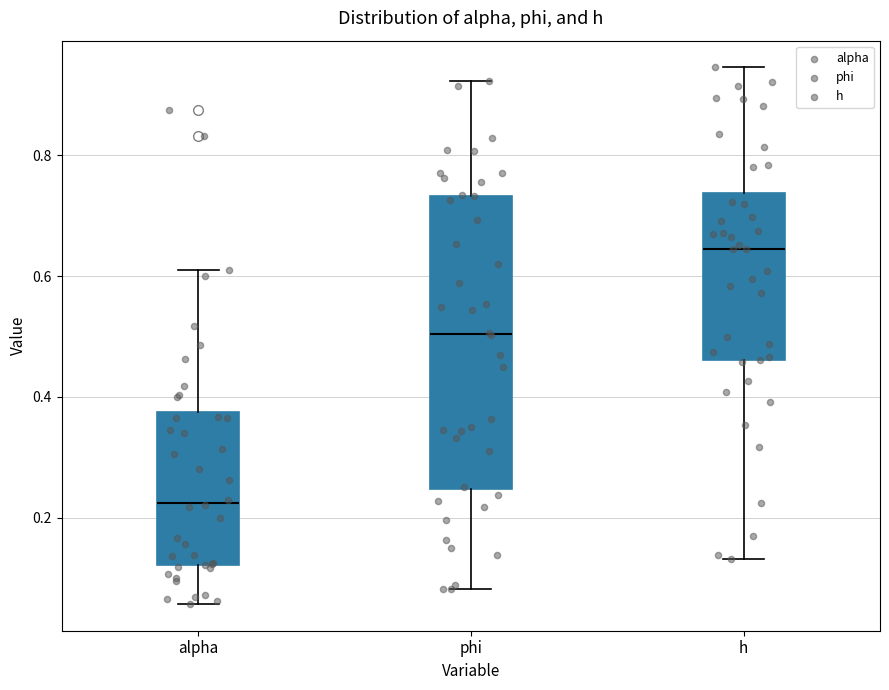

Comparing the boxes themselves (not the whiskers), which one is the tallest?

phi